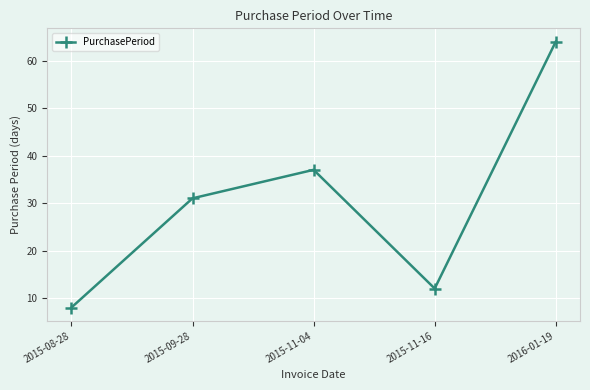

Rank the categories by value from highest to lowest.

2016-01-19, 2015-11-04, 2015-09-28, 2015-11-16, 2015-08-28